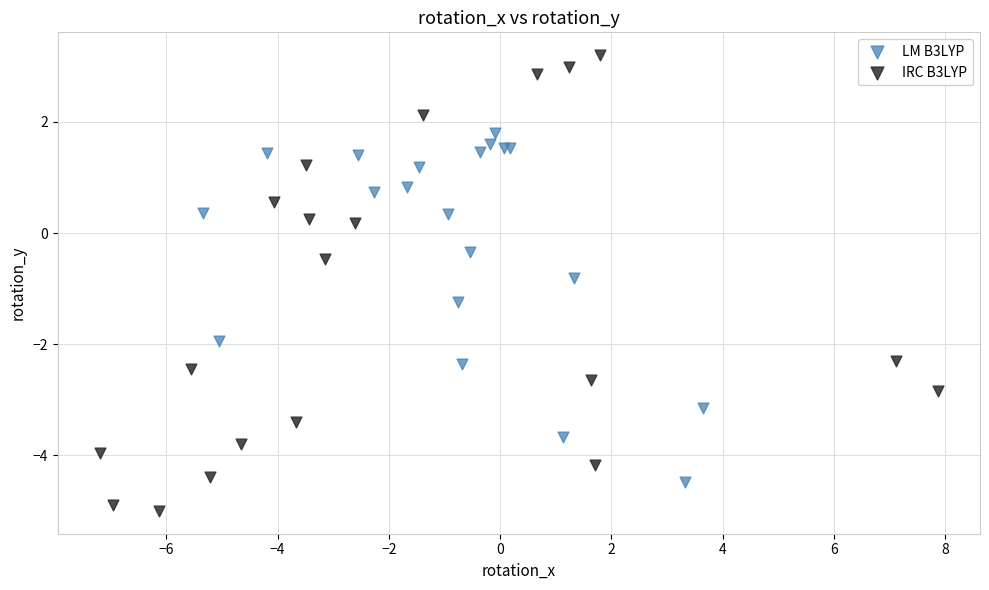

Which series has the largest Y range (max minus min)?

IRC B3LYP